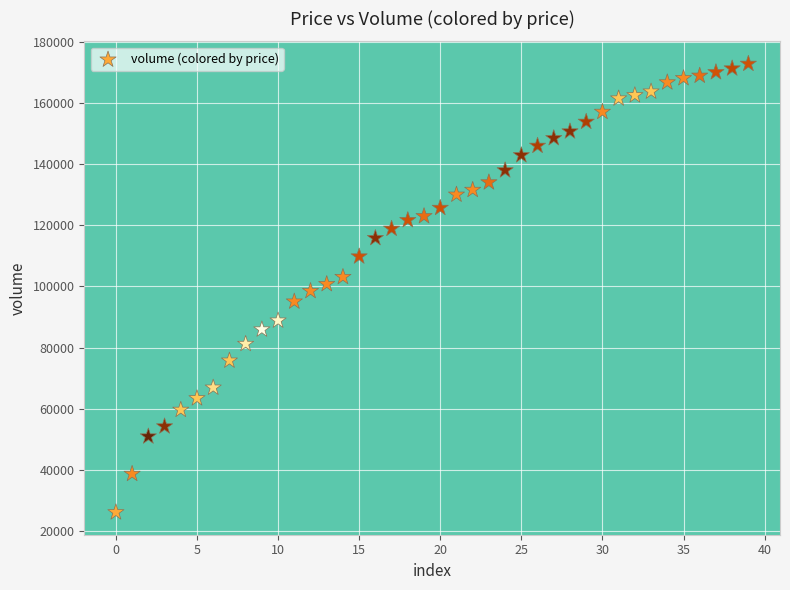

What is the range of Y values (max minus min)?

146941